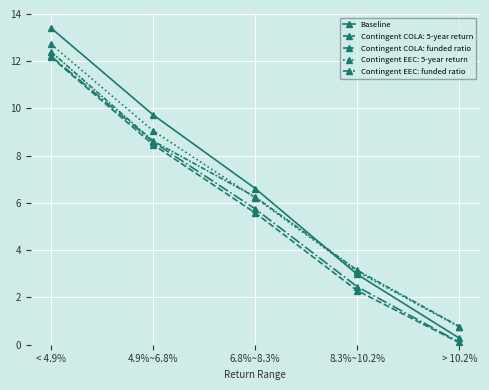

True or false: Contingent EEC: funded ratio and Baseline cross at least once.

True